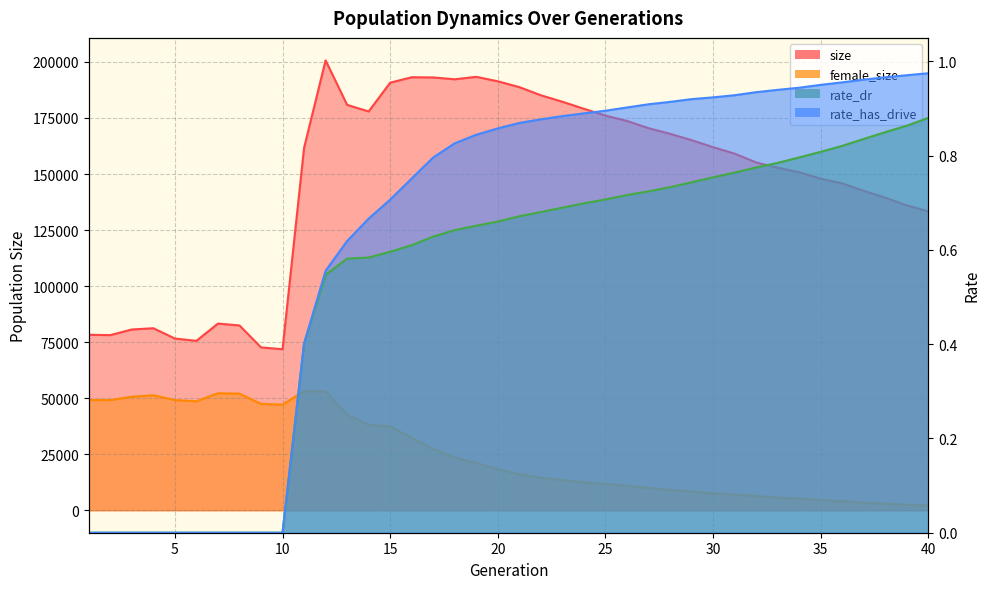

True or false: rate_dr has more than 1 points higher than both neighbors.

False